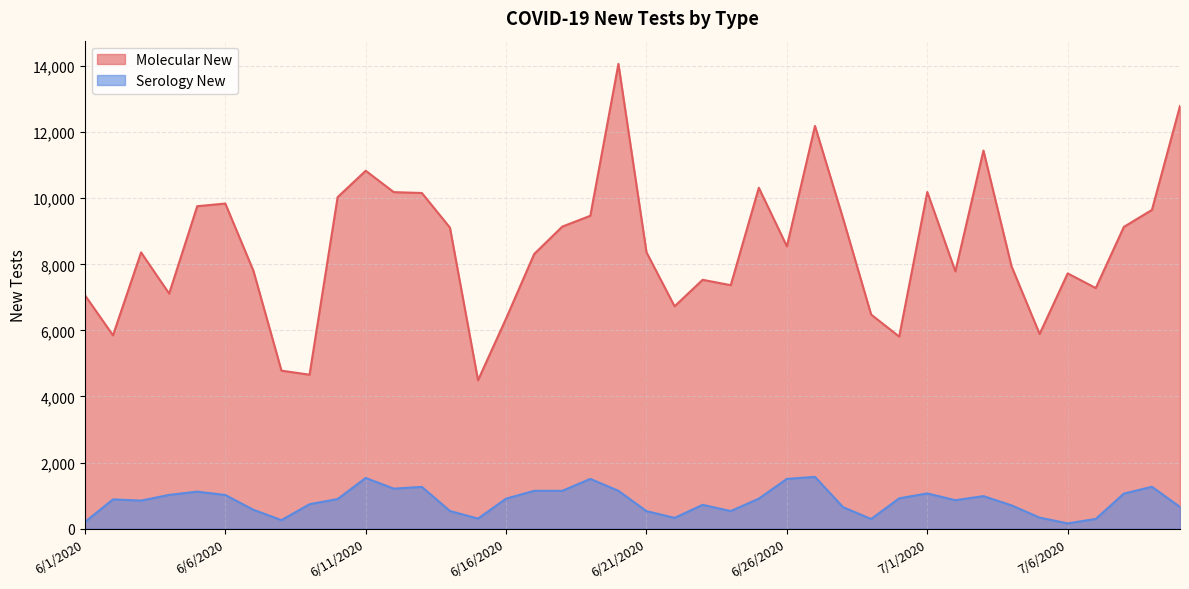

What is the sum of the Serology New values at 6/4/2020 and 7/10/2020?

1678